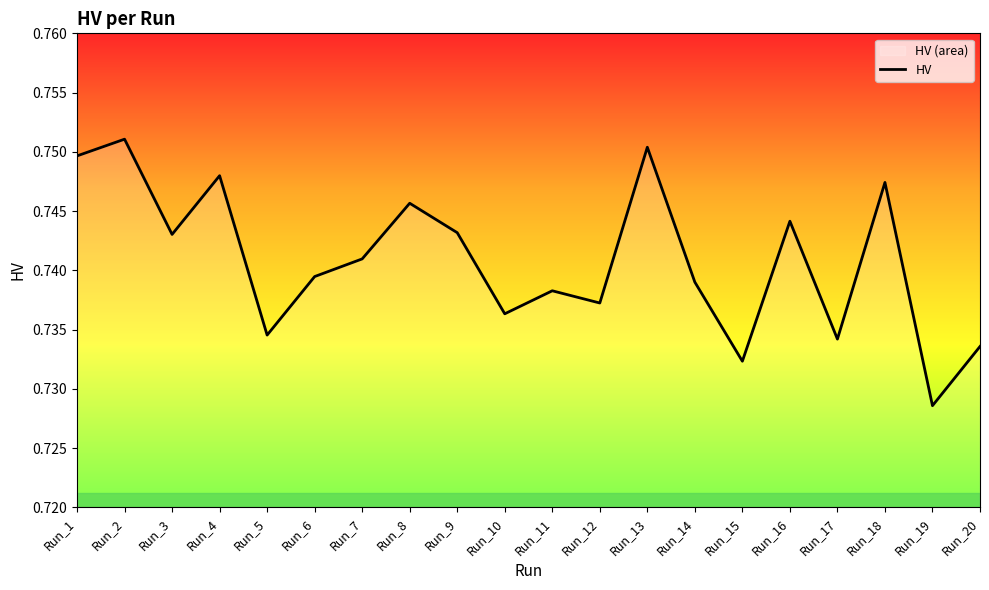

Is this an area chart (filled region under the line)?

No